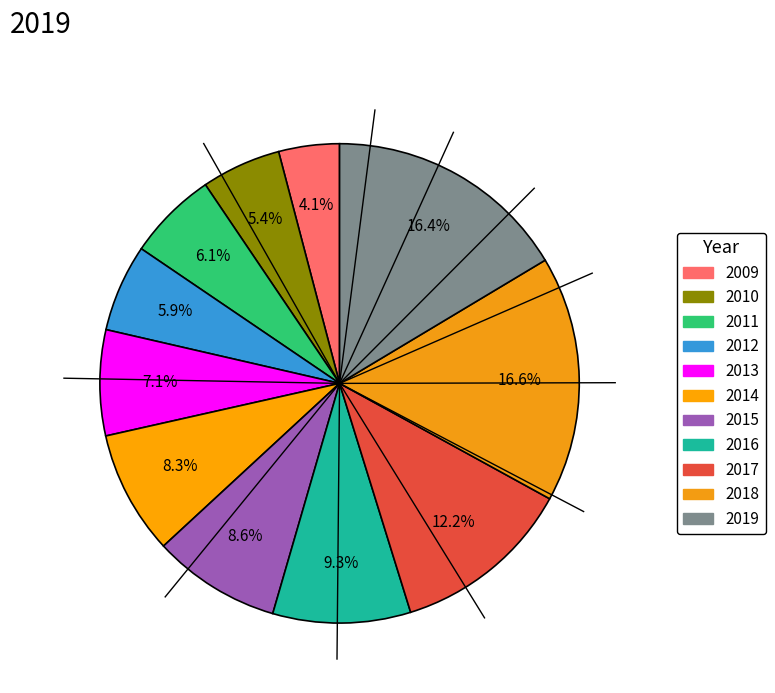

To the nearest percent, what is the average slice percentage?

9%